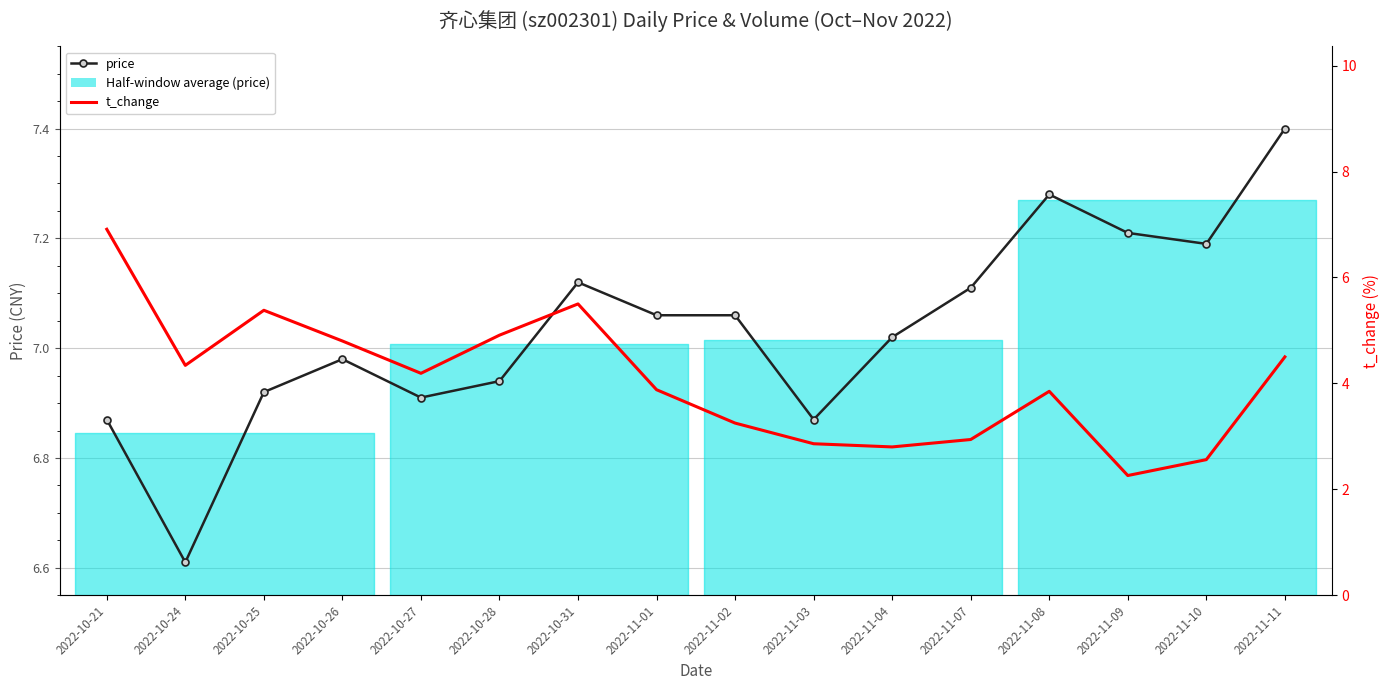

What is the difference between the maximum and minimum values in the t_change series?

4.7